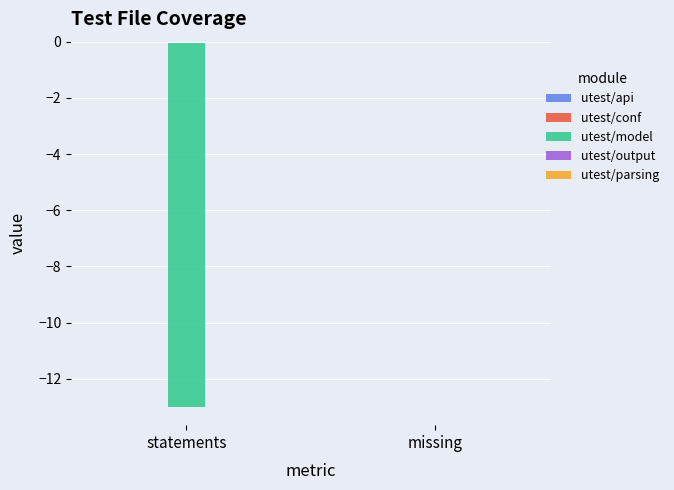

The value at statements is -13. True or false?

True